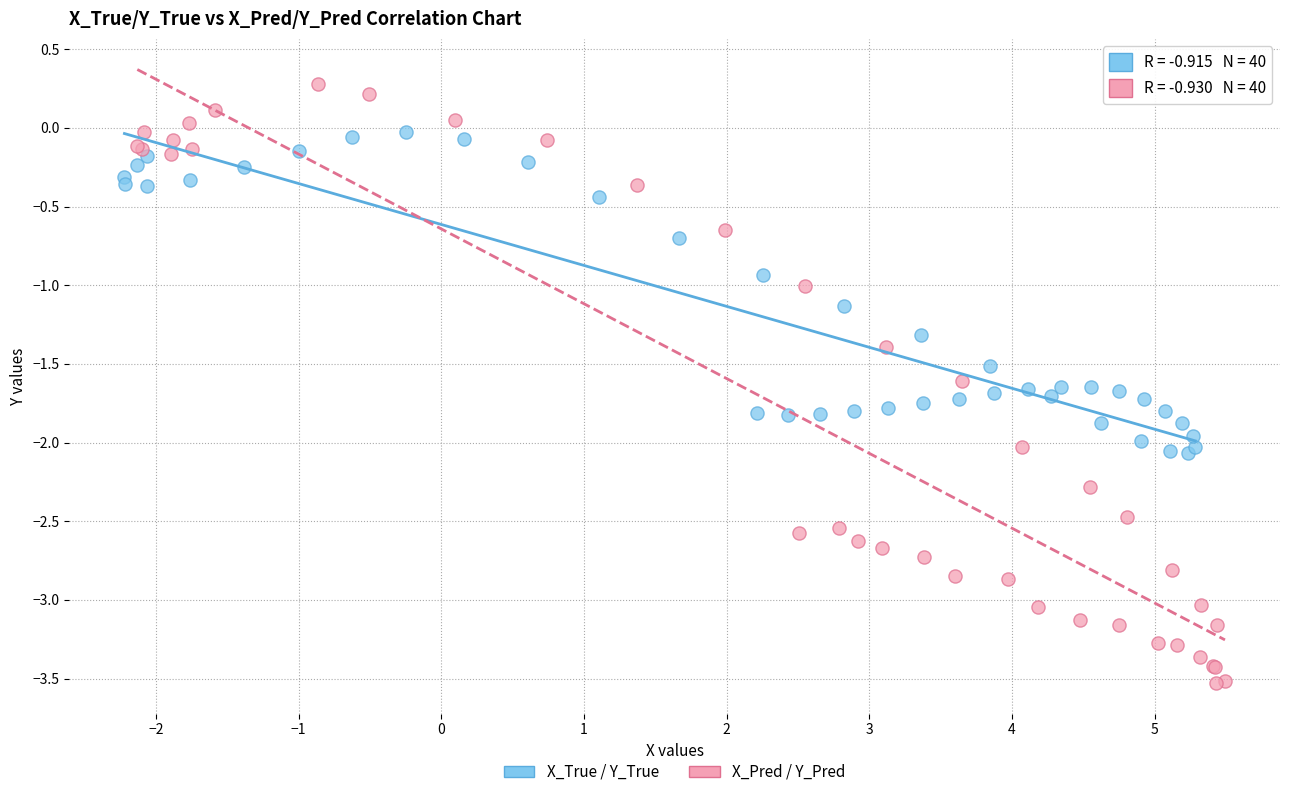

Which series reaches the maximum Y coordinate?

X_Pred / Y_Pred